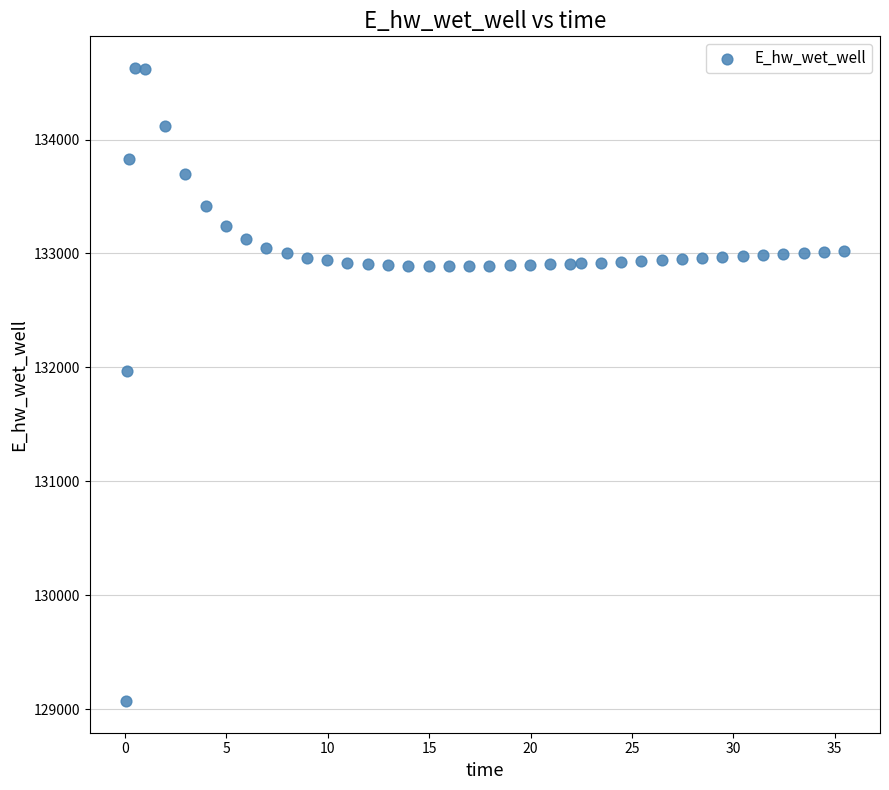

What Y value in the scatter plot is closest to 131849?

131969.9